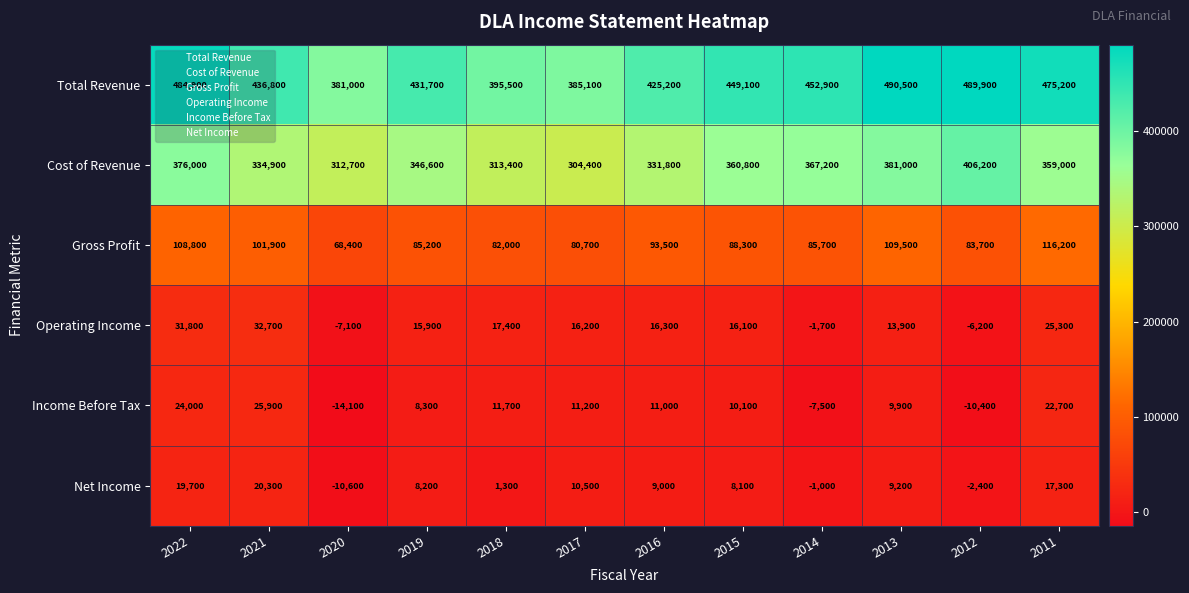

What is the spread (max minus min) of values at 2020?

395100